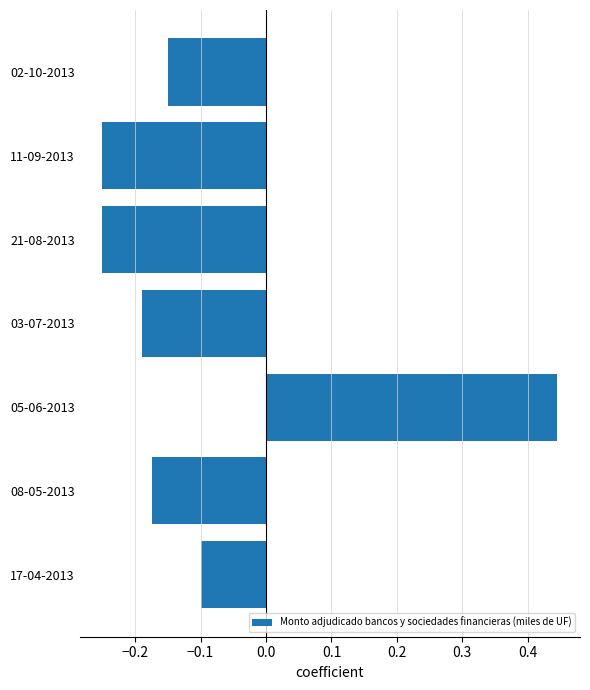

The chart shows a value of -0.0 at 08-05-2013. True or false?

False